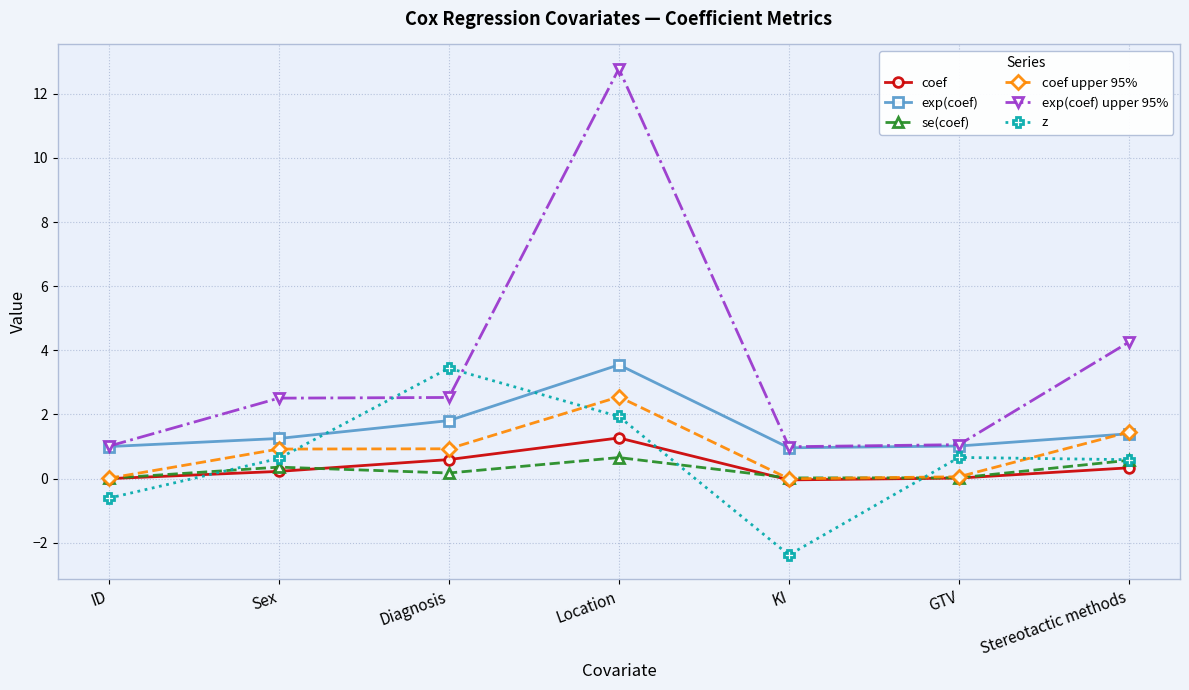

True or false: coef and exp(coef) upper 95% cross at least once.

False